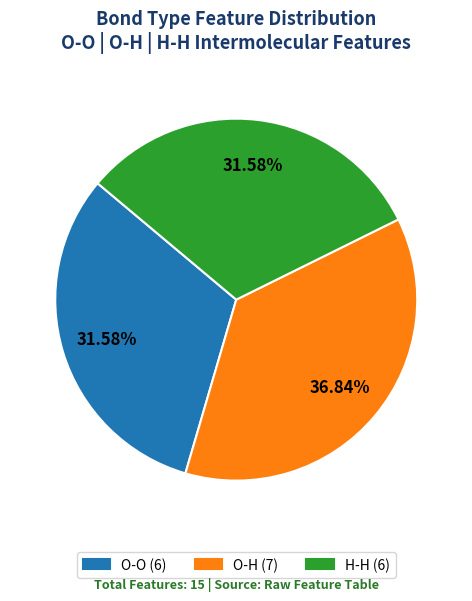

What is the ratio of the value at O-O to the value at H-H?

1.0